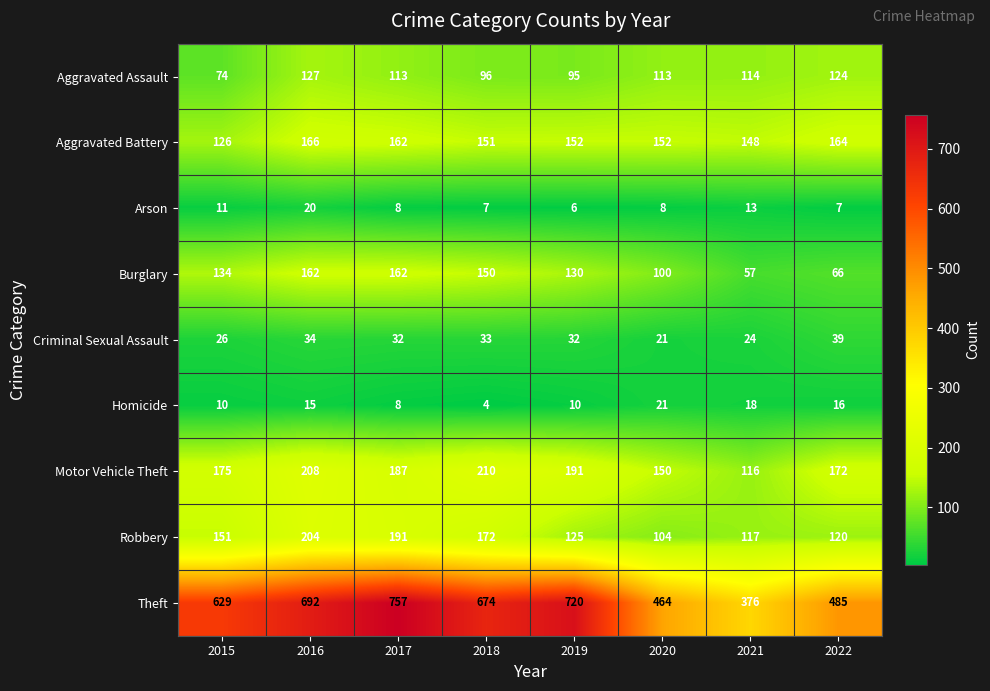

Which series changed the most between 2015 and 2017?

Theft